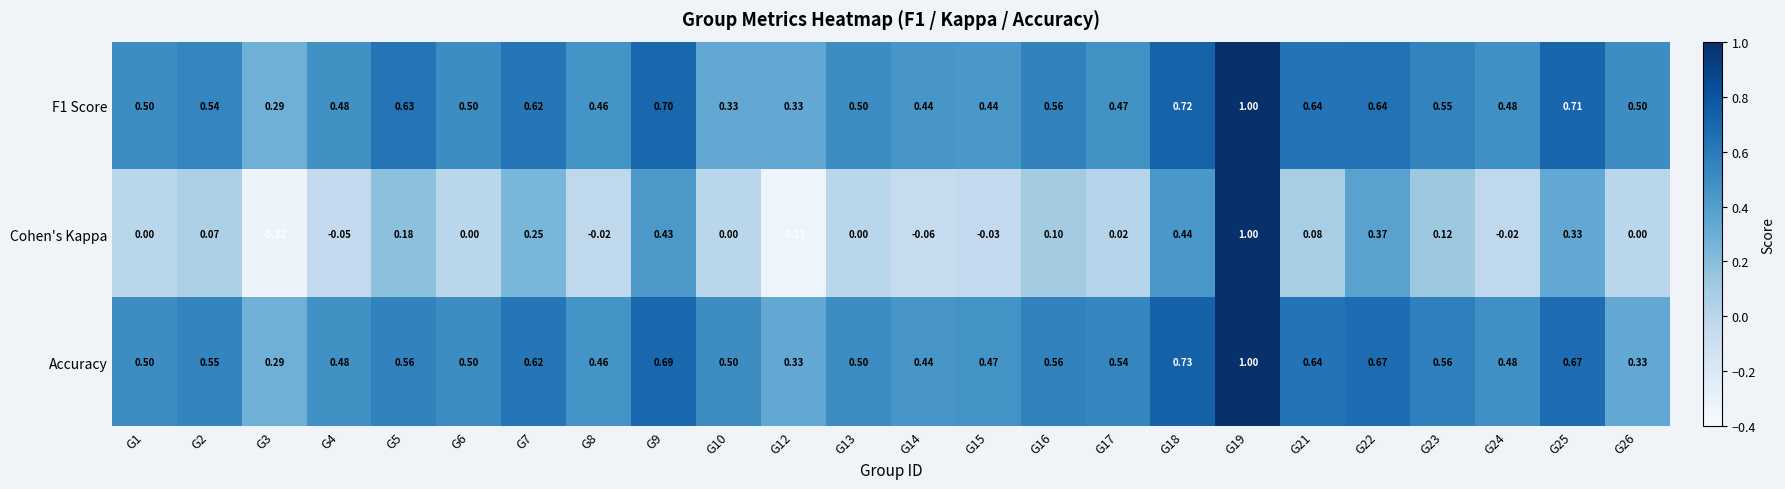

Which series has the widest spread of values?

Cohen's Kappa